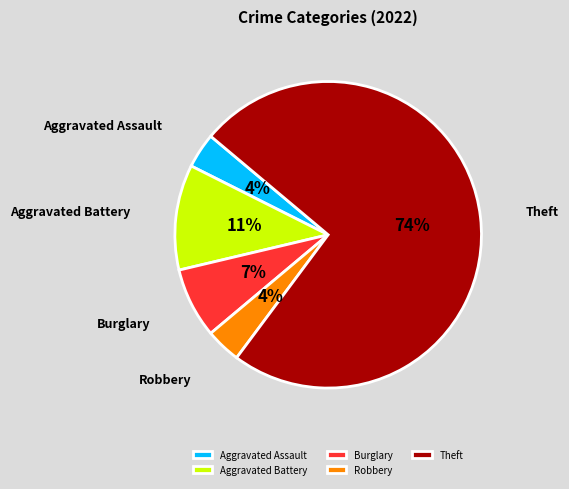

Which slice is the largest?

Theft